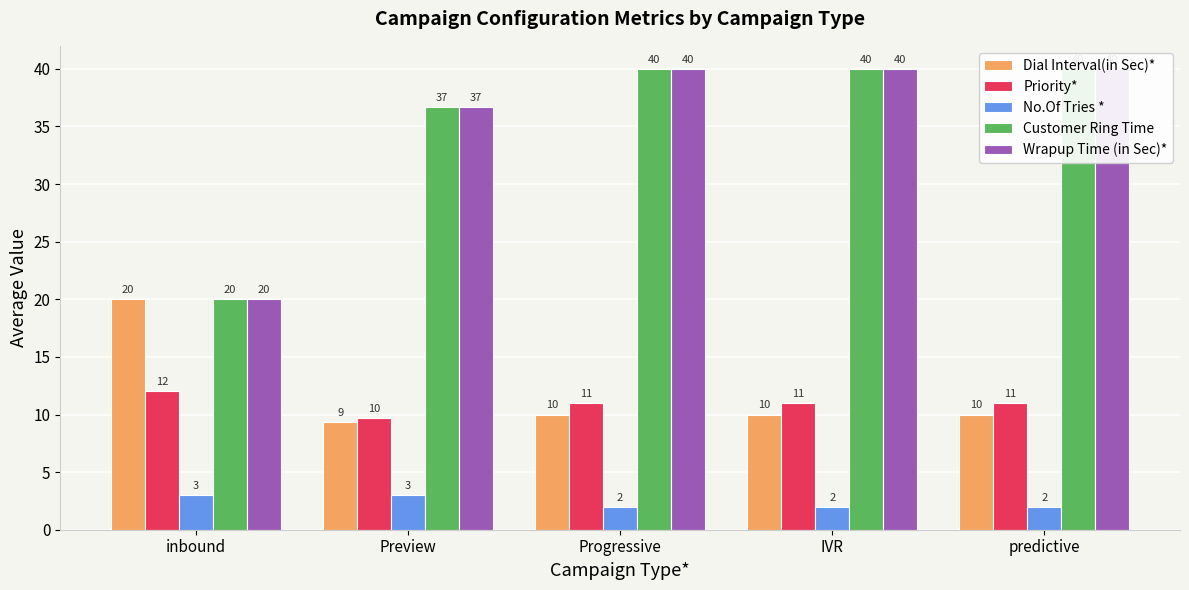

Is it true that Customer Ring Time equals 62.7 at predictive?

False